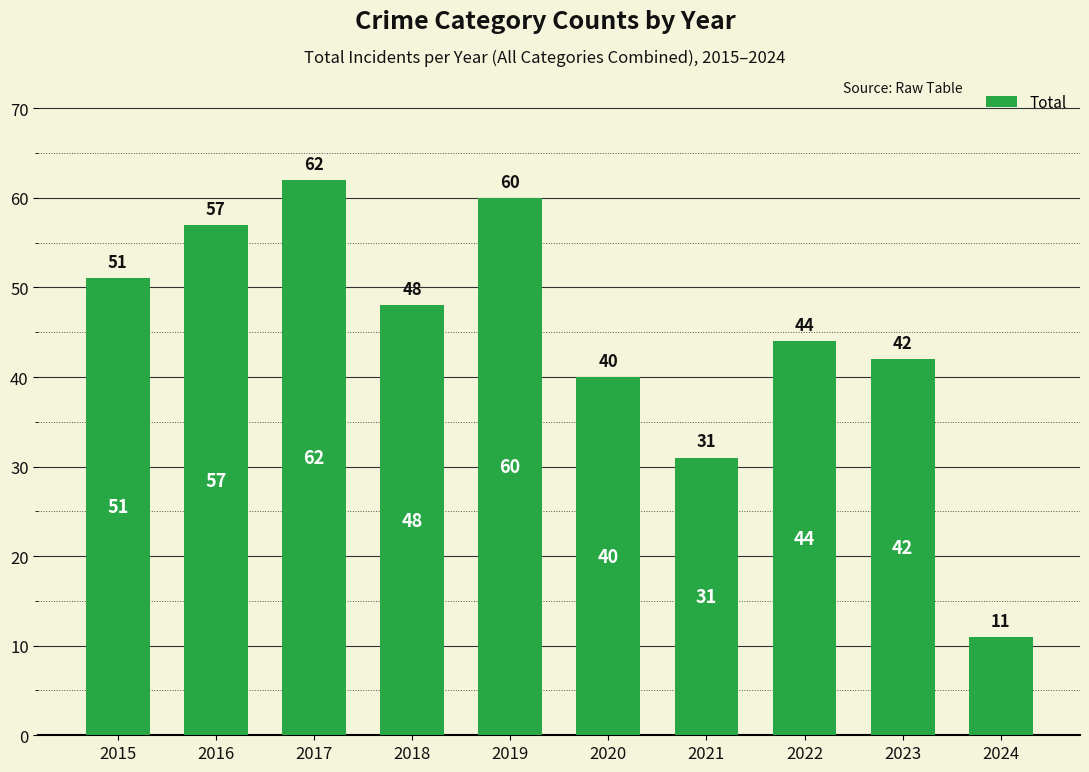

Reading left to right, what are all the values shown in this chart?

2015=51	2016=57	2017=62	2018=48	2019=60	2020=40	2021=31	2022=44	2023=42	2024=11